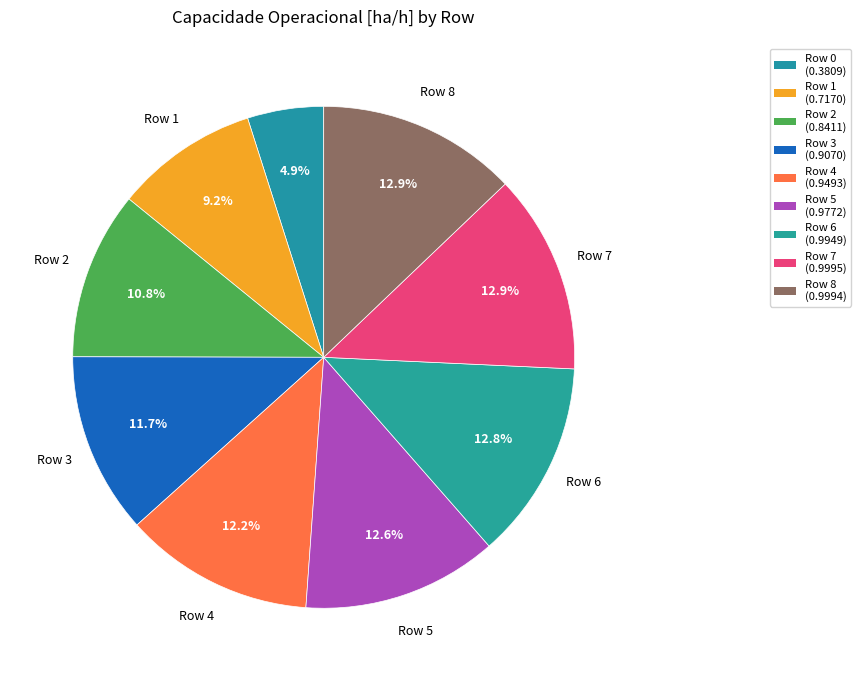

Count the number of slices in the pie.

9